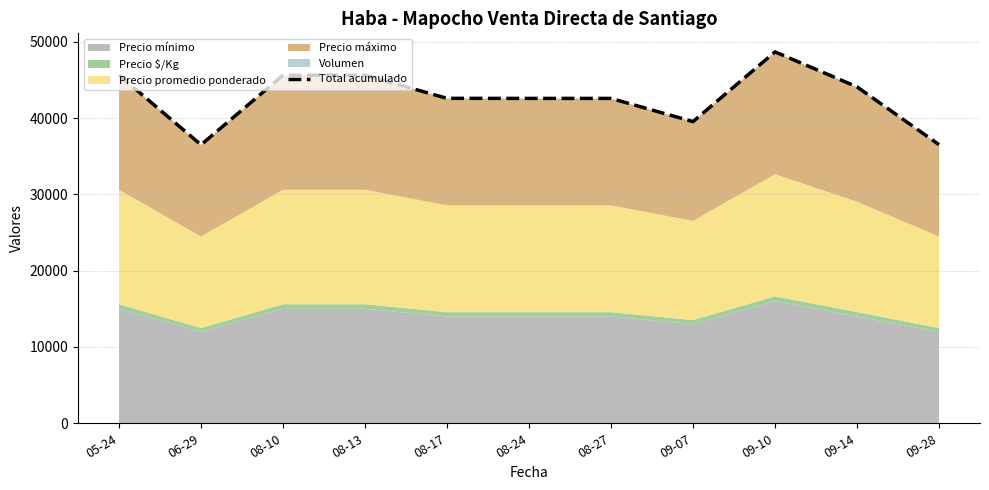

Does the chart have visible grid lines?

Yes